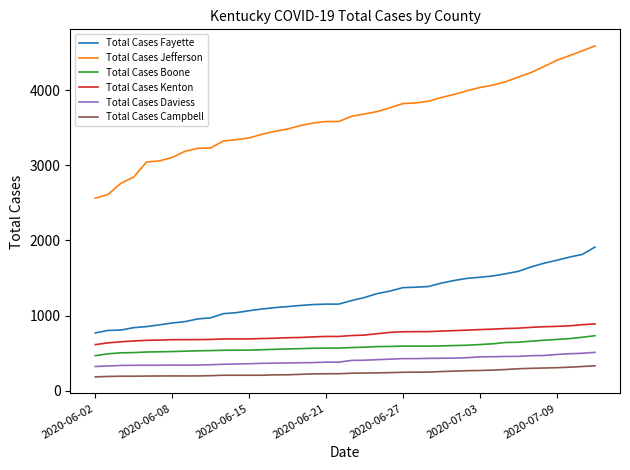

Which series has the largest total across all categories?

Total Cases Jefferson